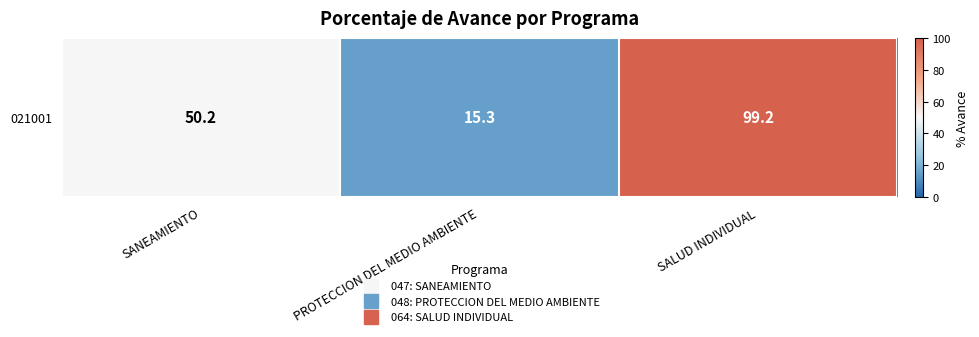

Between PROTECCION DEL MEDIO AMBIENTE and SALUD INDIVIDUAL, which is larger?

SALUD INDIVIDUAL